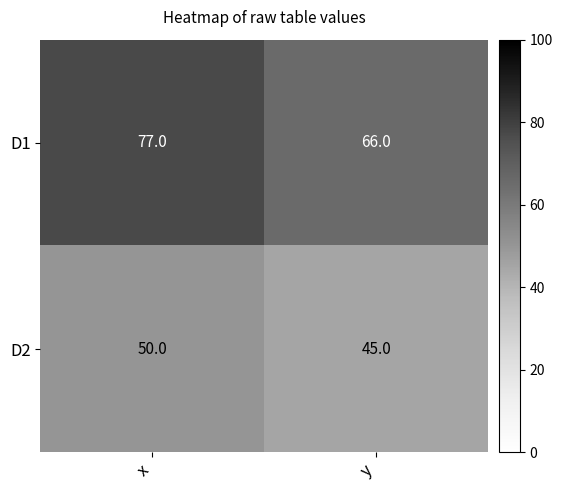

Is it true that D2 equals 50 at x?

True